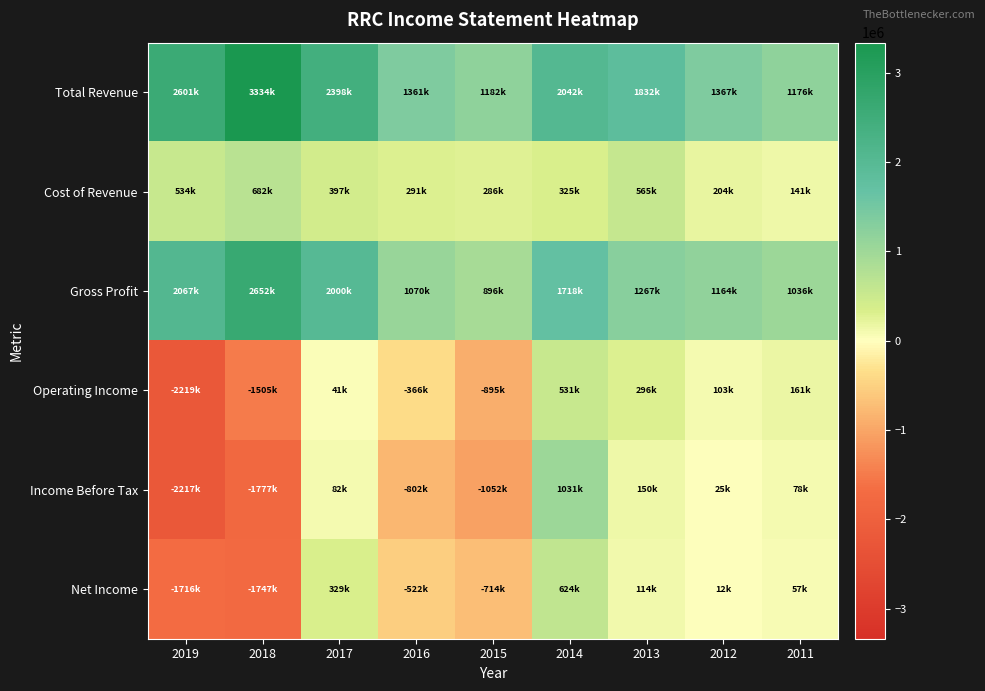

What is the spread (max minus min) of values at 2014?

1717500